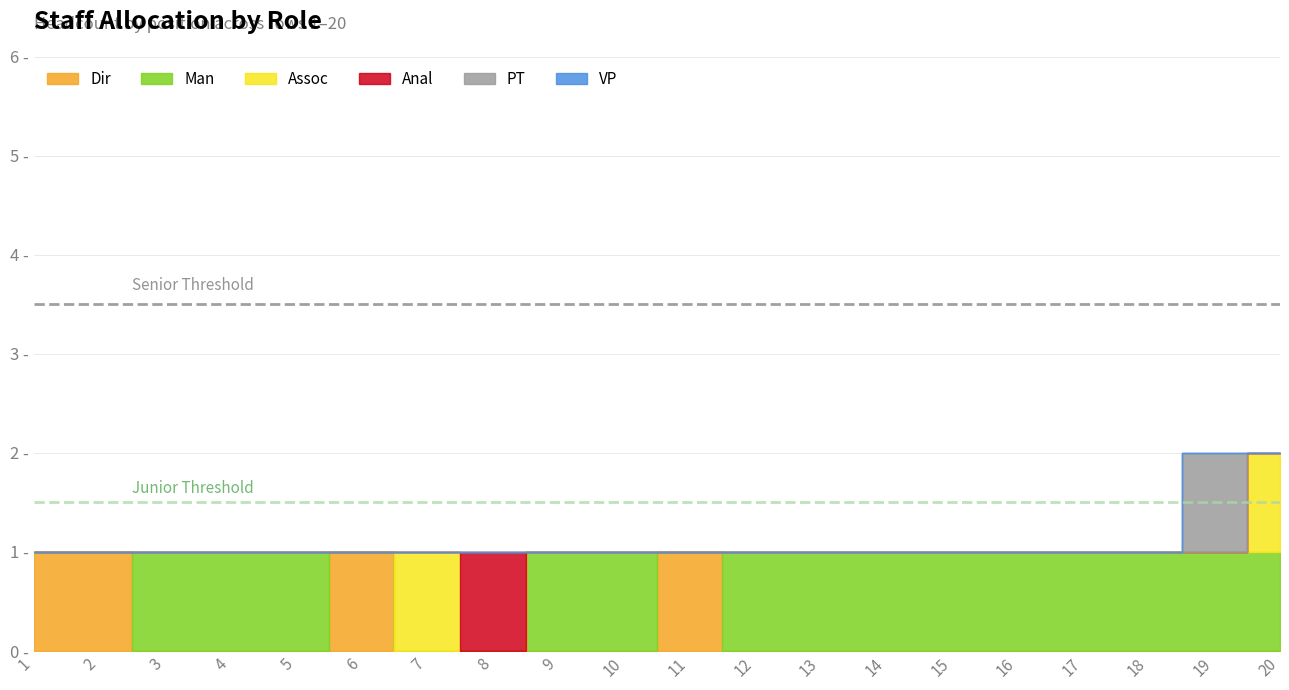

Which series changed the most between 8 and 20?

Man